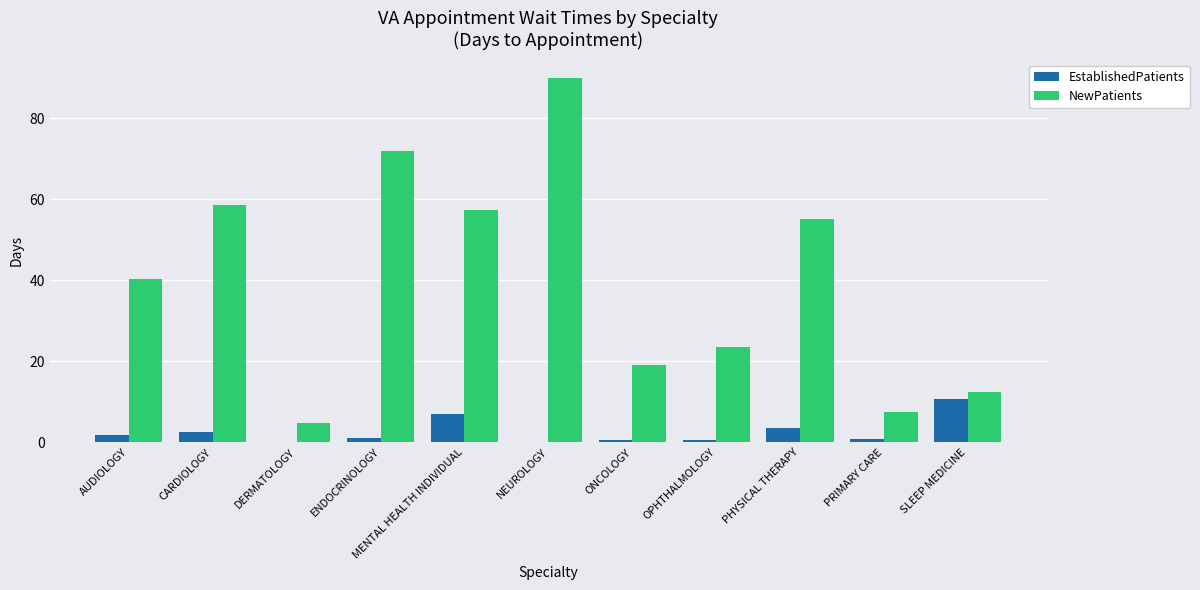

Are the bars horizontal?

No